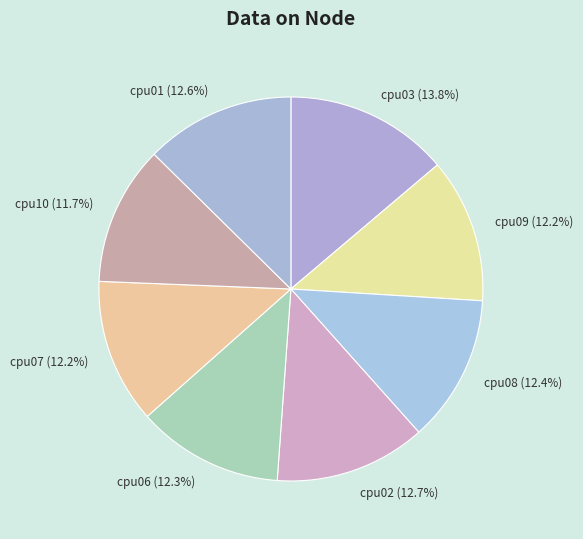

Count the number of slices in the pie.

8